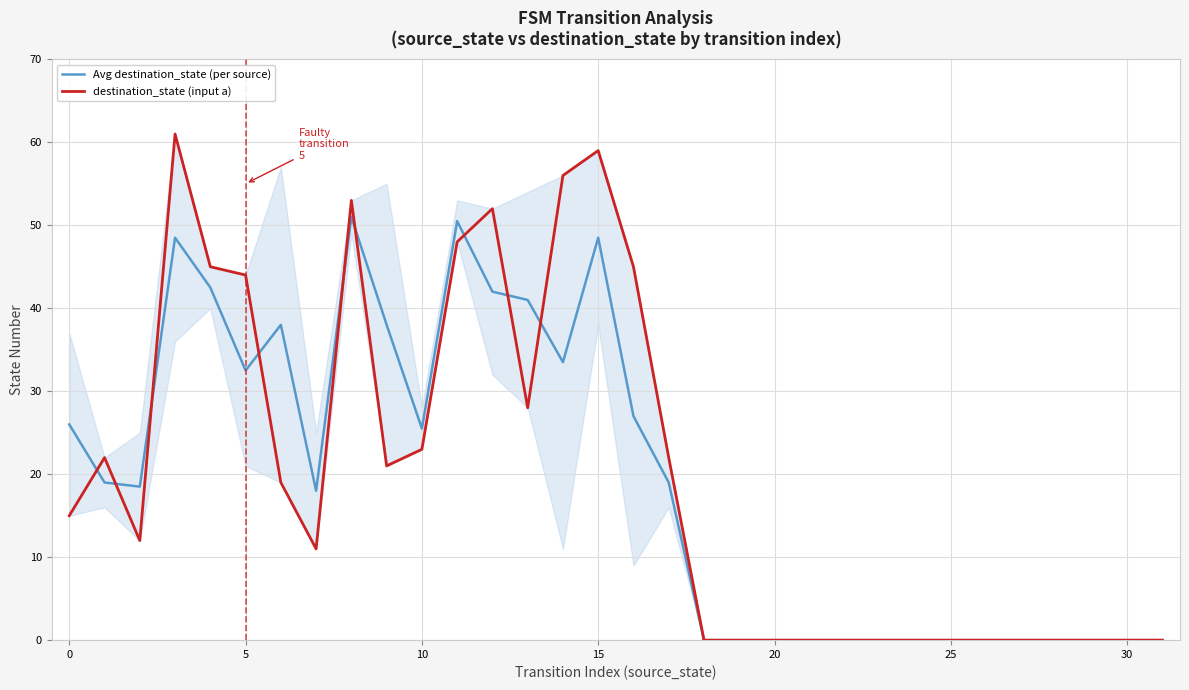

What is the difference between the maximum and minimum values in the Avg destination_state (per source) series?

51.0